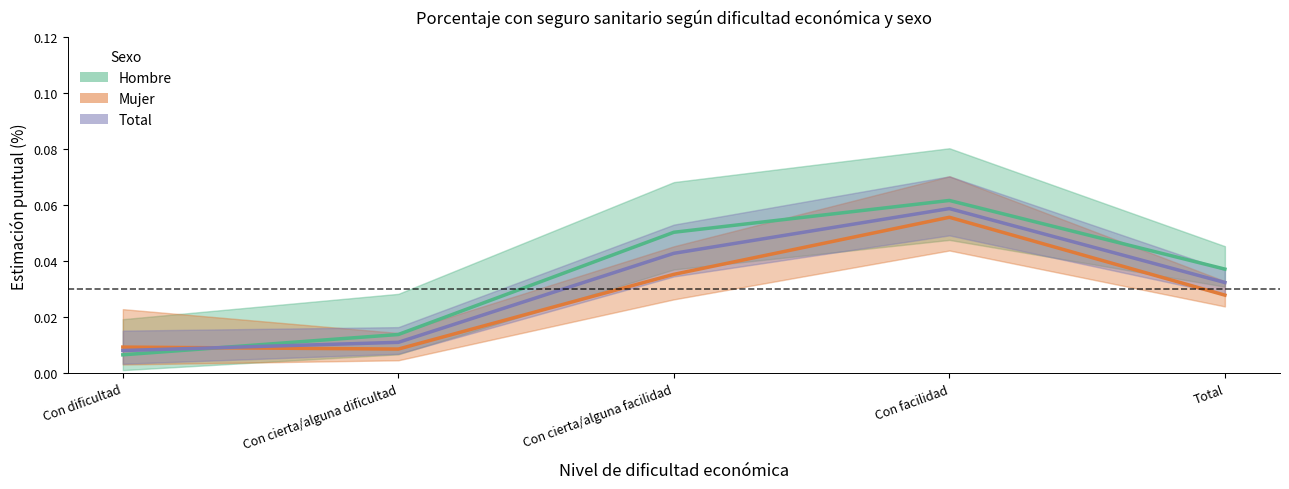

What is the greatest value displayed?

0.1